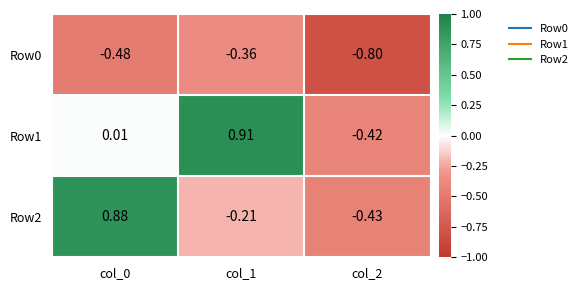

Which series has the largest total across all categories?

Row1